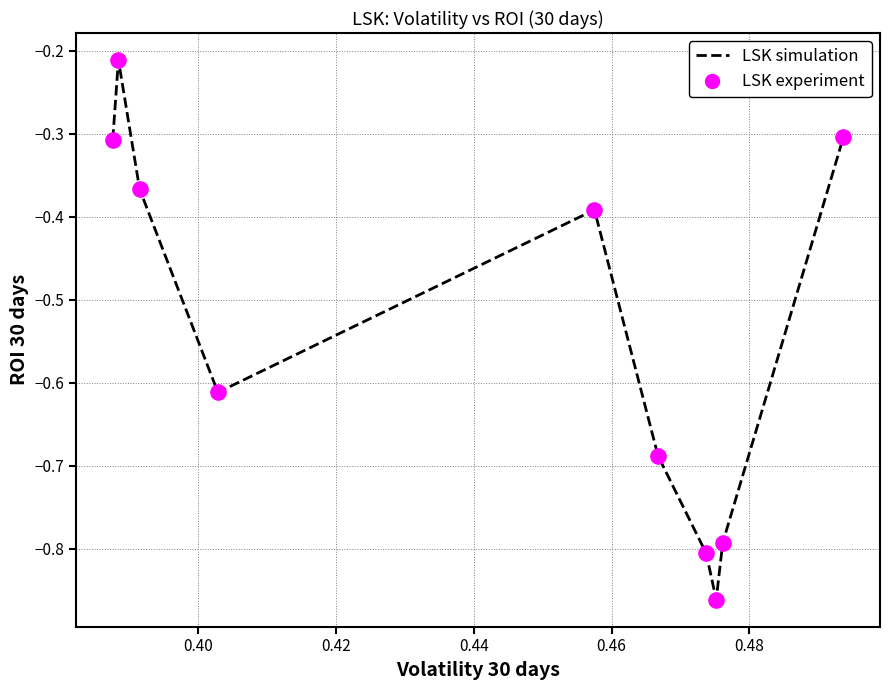

What is the difference between the maximum and minimum values?

0.6